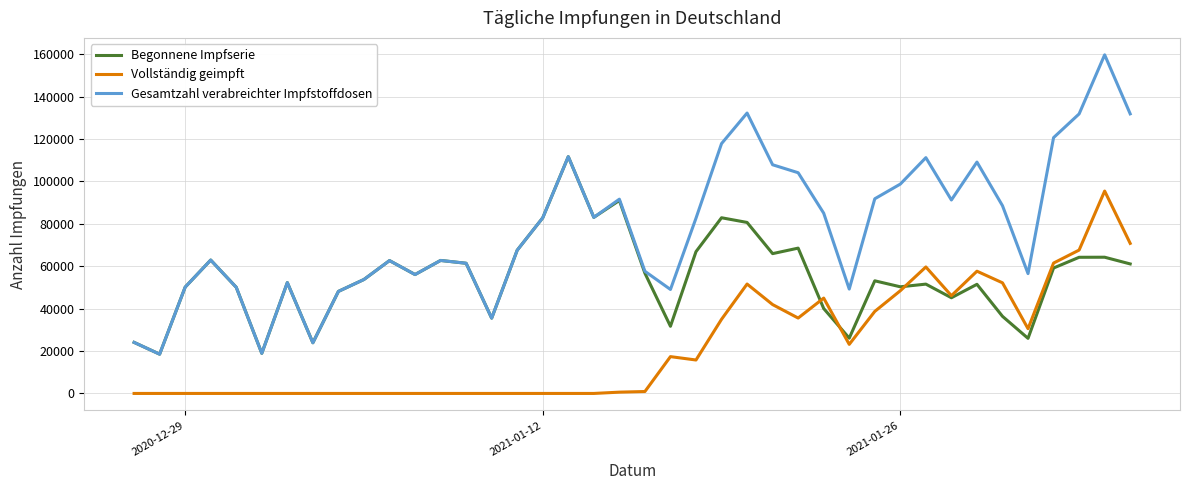

Rank the series by their maximum value, from highest to lowest.

Gesamtzahl verabreichter Impfstoffdosen, Begonnene Impfserie, Vollständig geimpft